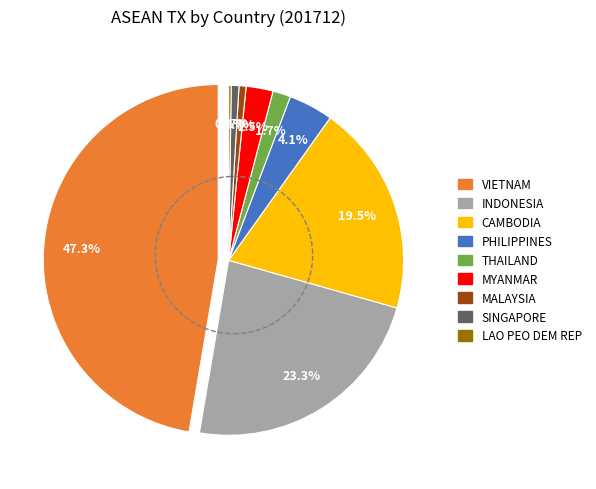

To the nearest percent, what is the combined percentage of CAMBODIA and SINGAPORE?

20%